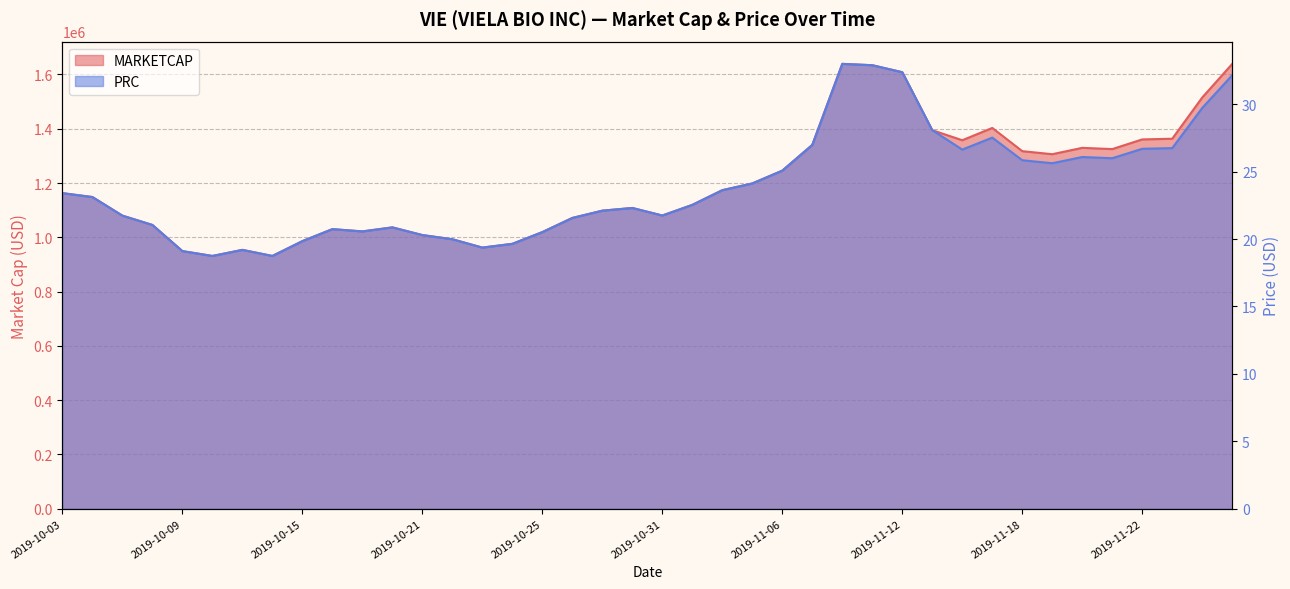

What is the sum of all MARKETCAP values?

47862794.2